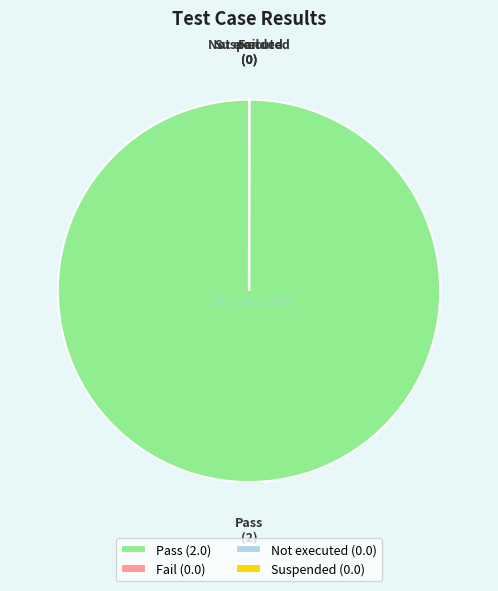

Is there a majority slice in this chart?

Yes